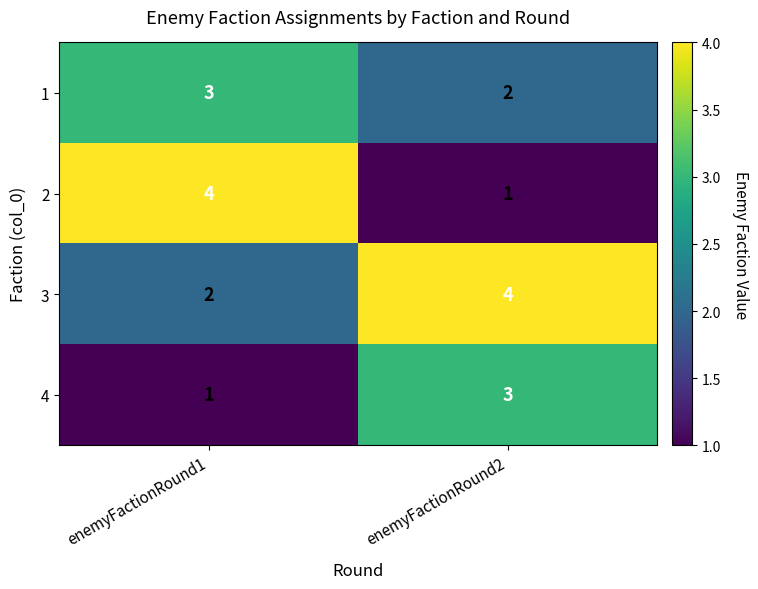

What is the difference between the maximum and minimum values in the 2 series?

3